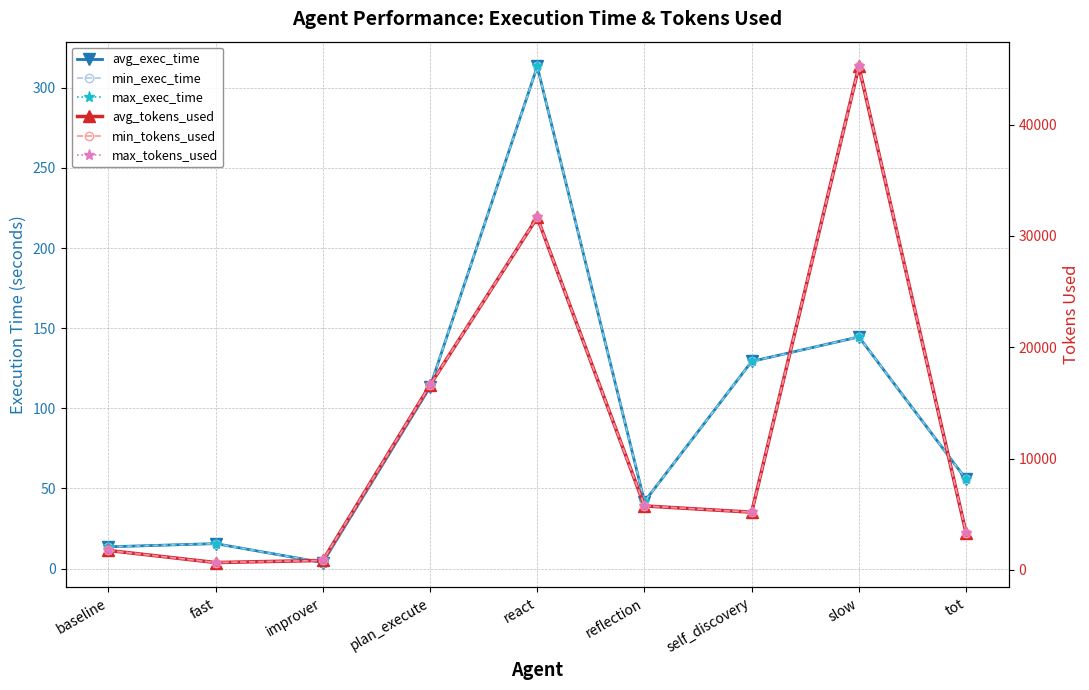

Which has a higher value, self_discovery or improver?

self_discovery